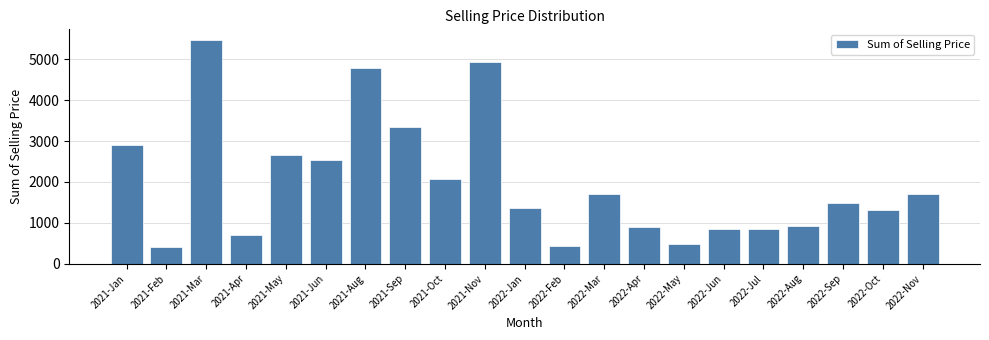

Is it true that the value at 2021-Feb is 665.1?

False